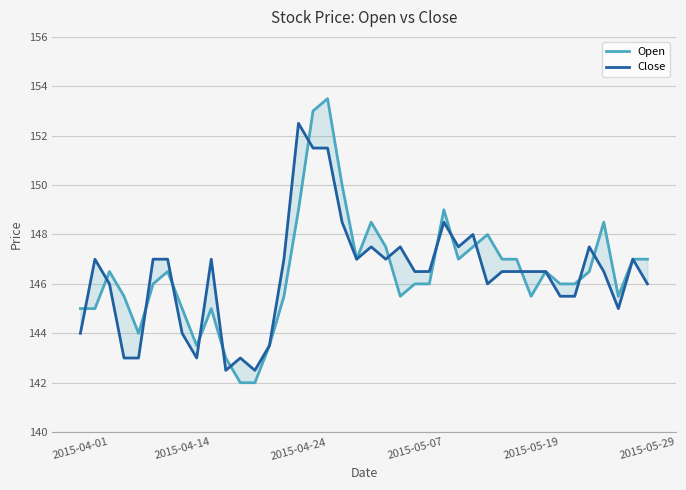

Which series changed the most between 2015-05-29 and 33?

Close